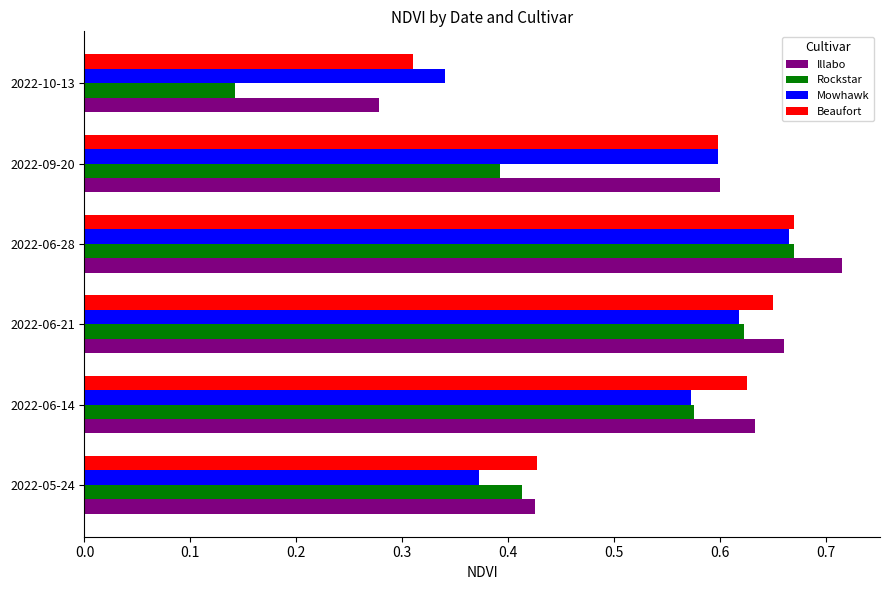

Which series changed the most between 2022-06-21 and 2022-10-13?

Rockstar